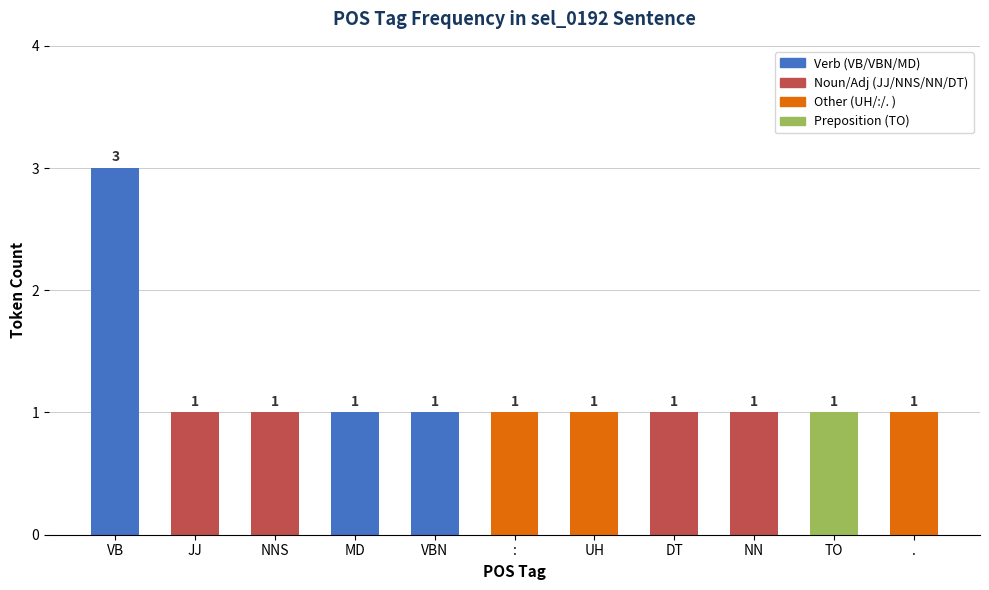

Which category has the highest value across all series?

VB